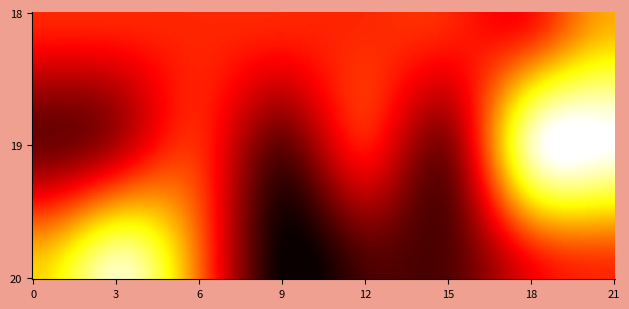

What is the difference between the values at 19_0 and 19_18?

1.1